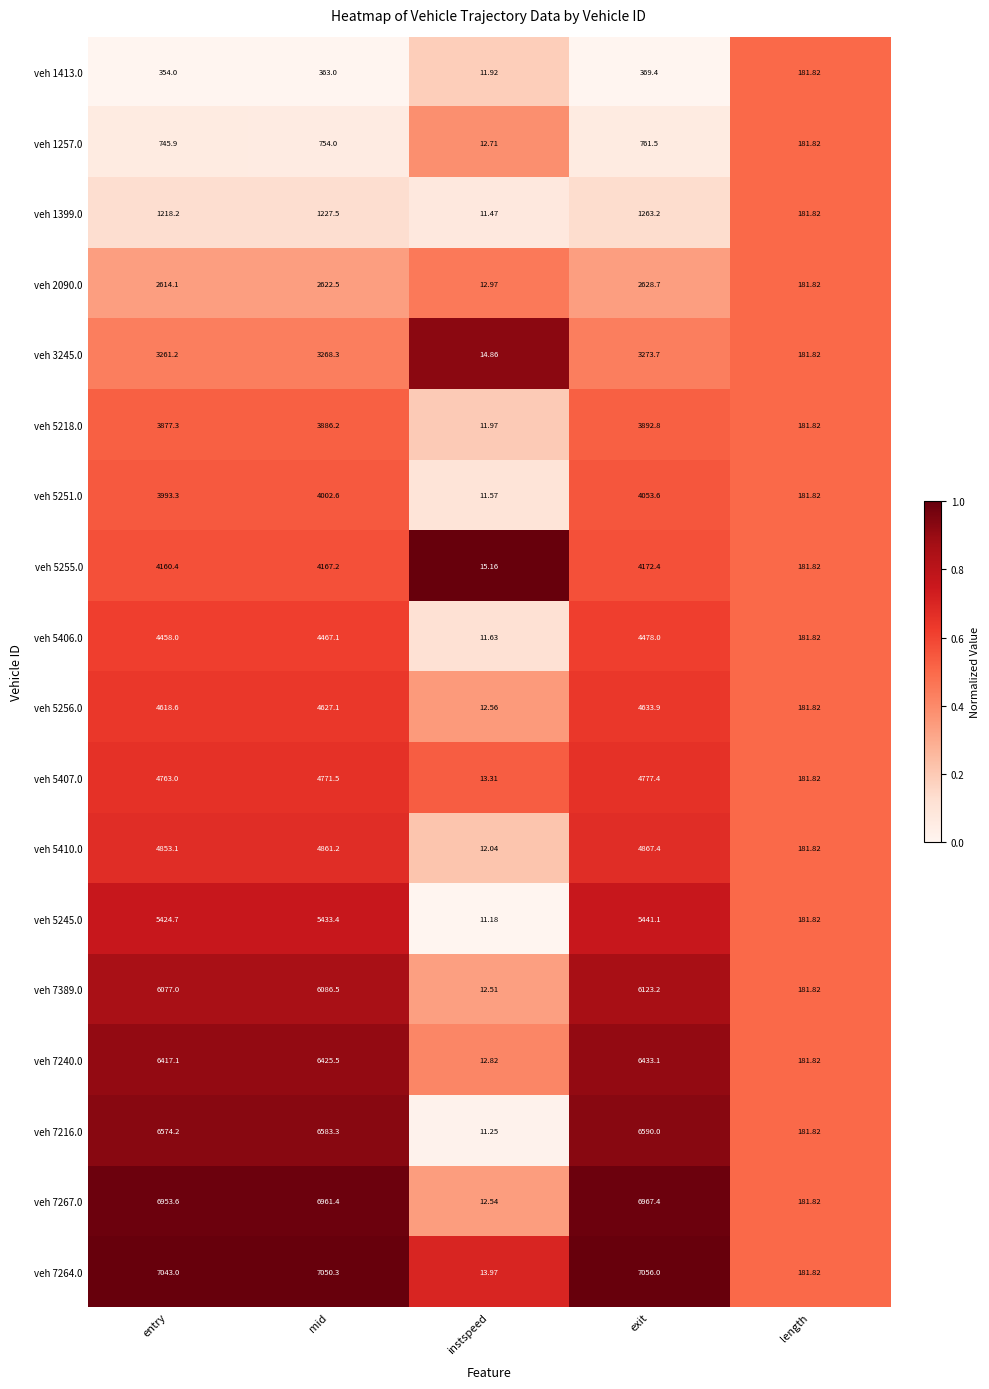

Rank the categories by veh 7216.0 value from lowest to highest.

instspeed, length, entry, mid, exit